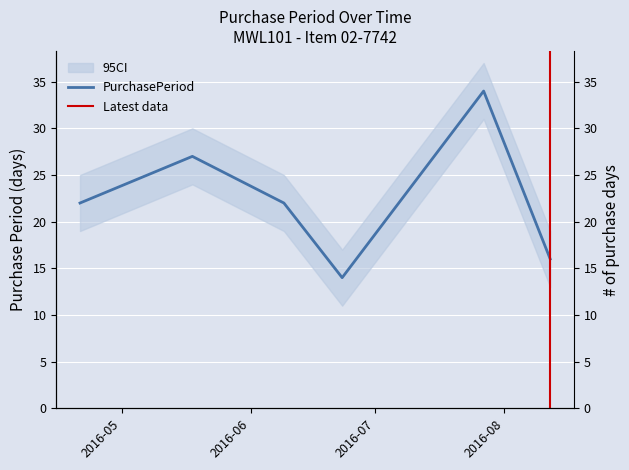

Approximately how many times larger is the value at 2016-04-21 compared to 2016-05-18?

0.8